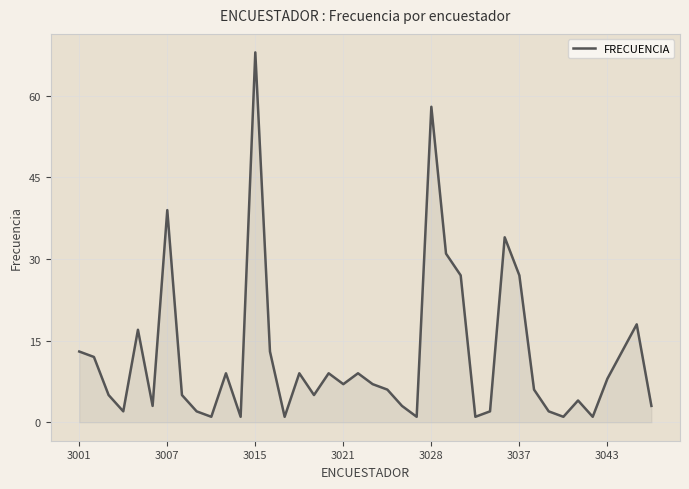

What is the difference between the maximum and minimum values?

67